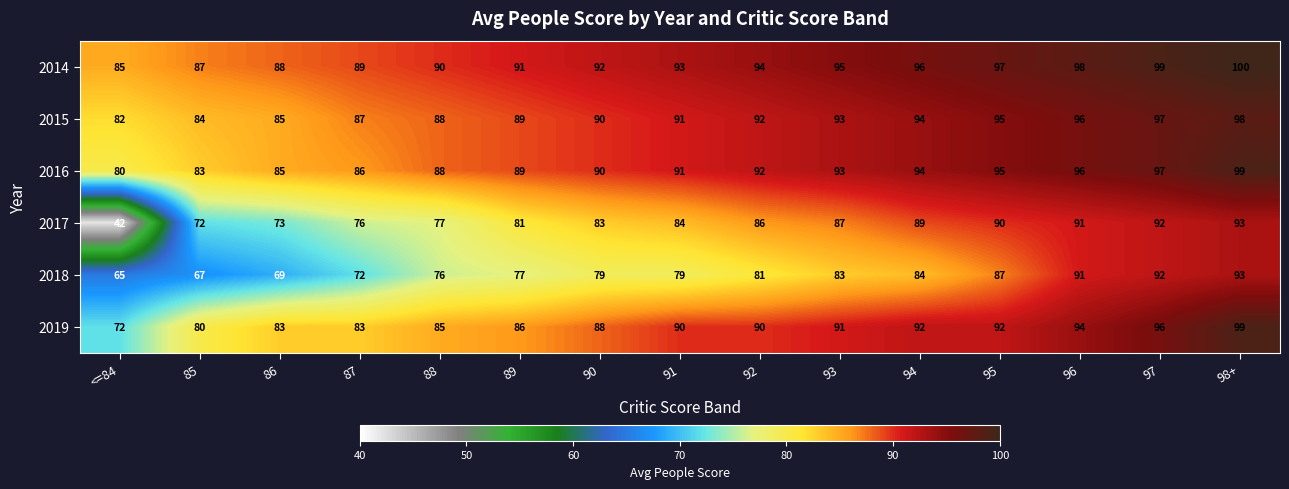

How many series are shown in this chart?

6